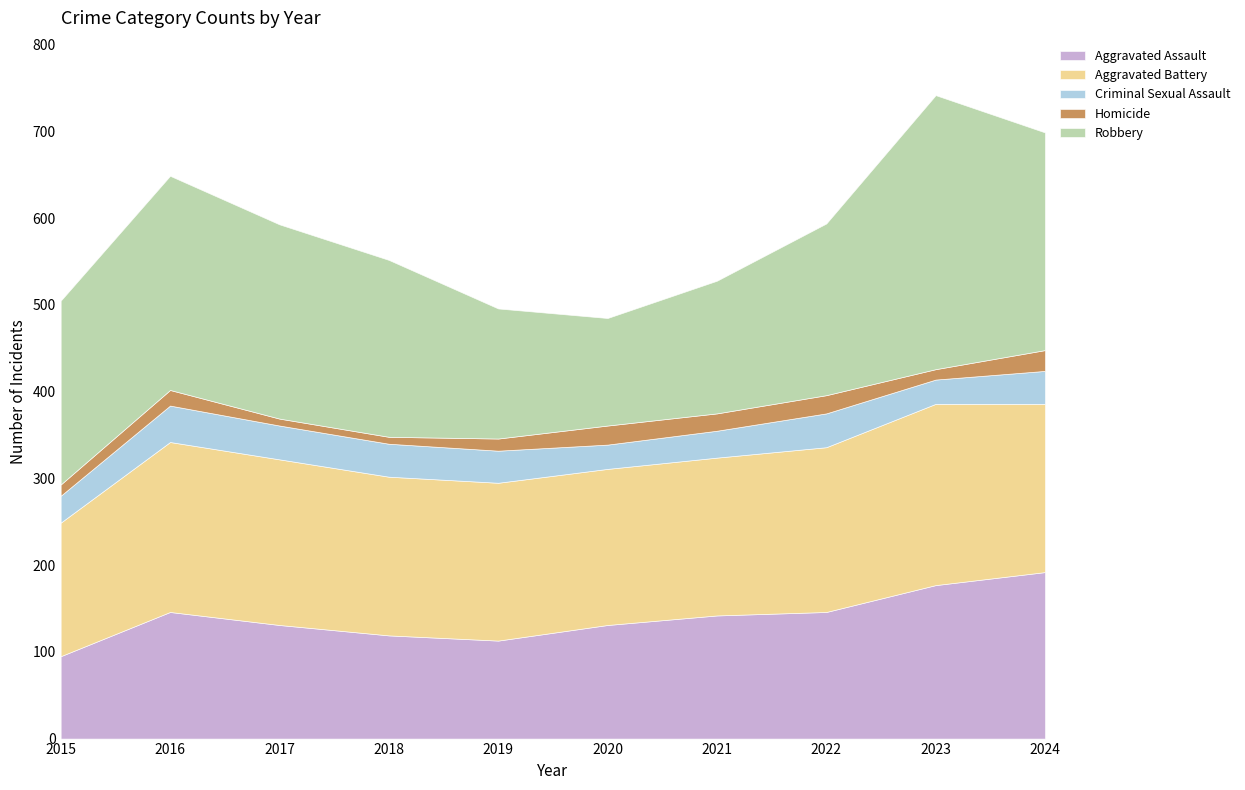

What is the difference between the highest and lowest values at 2023?

304